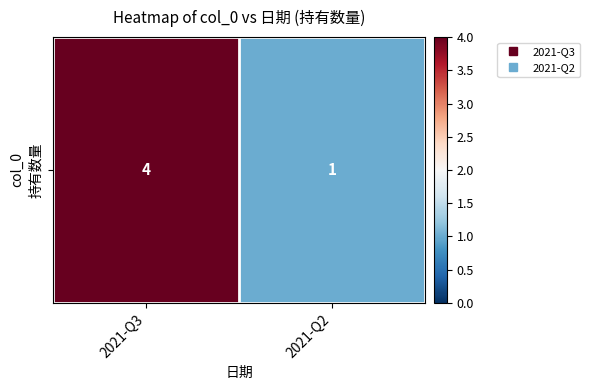

Reading left to right, transcribe all the data shown in this chart.

2021-Q3=4	2021-Q2=1